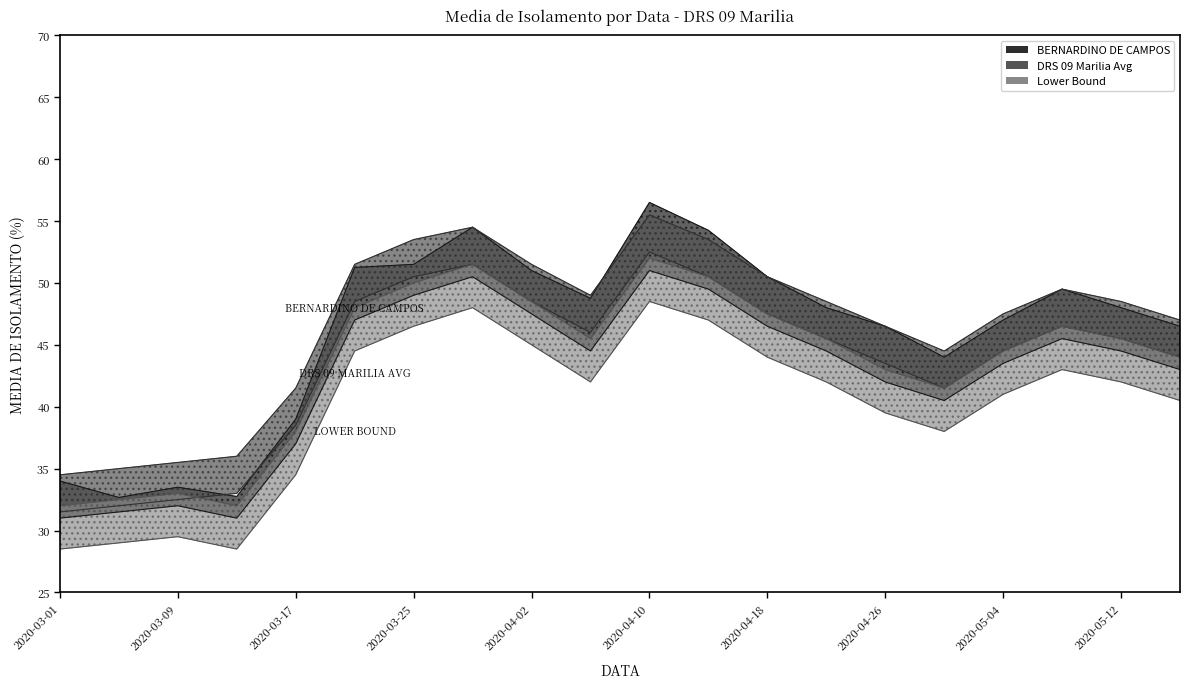

Is it true that BERNARDINO DE CAMPOS equals 24.8 at 2020-05-12?

False